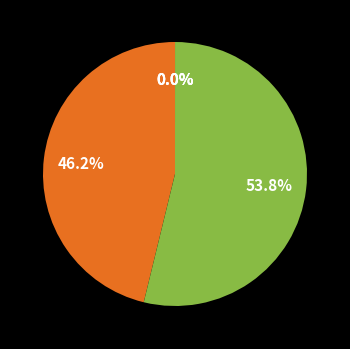

To the nearest percent, what is the average slice percentage?

20%